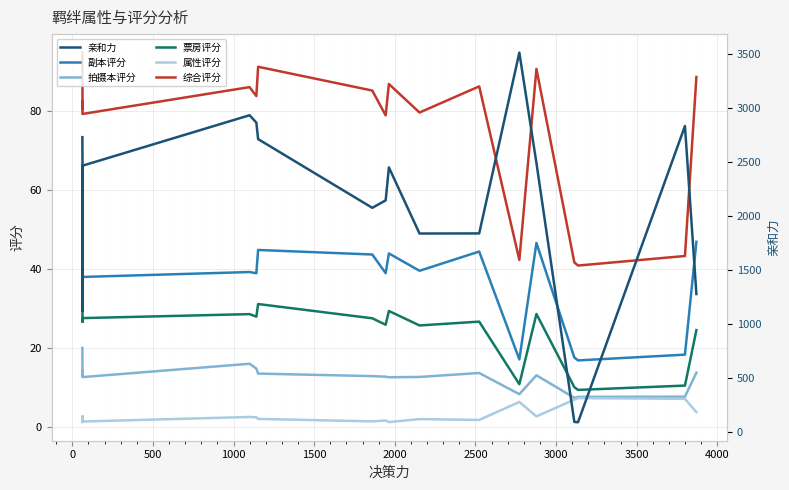

True or false: 综合评分 and 票房评分 cross at least once.

False